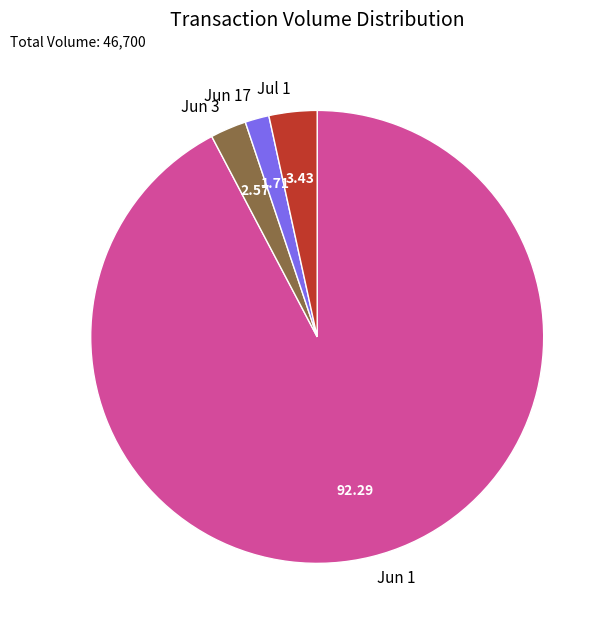

Count the number of slices in the pie.

4